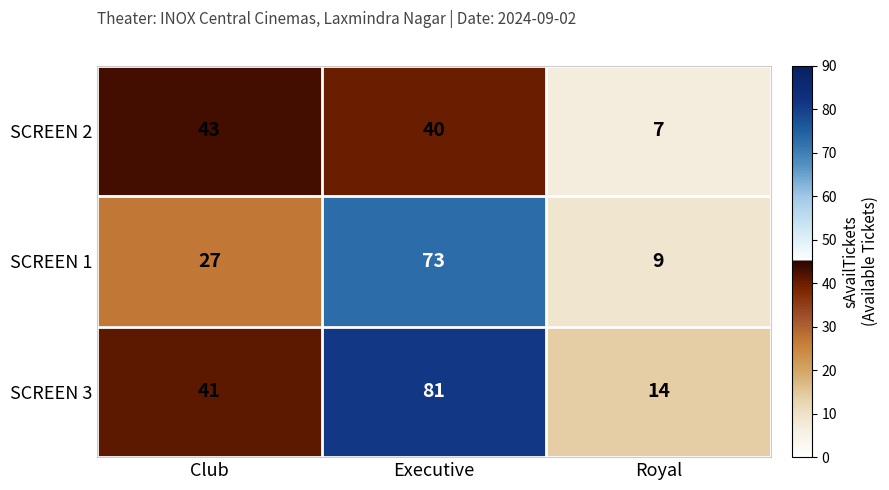

What is the maximum value shown in the chart?

81